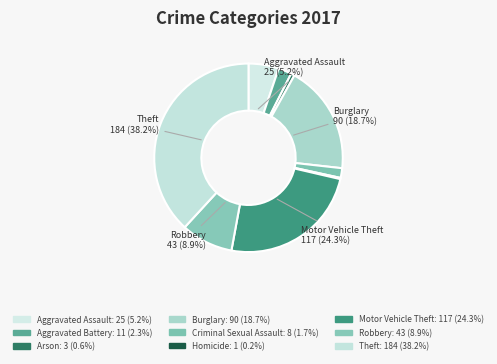

How many slices are in this pie chart?

9